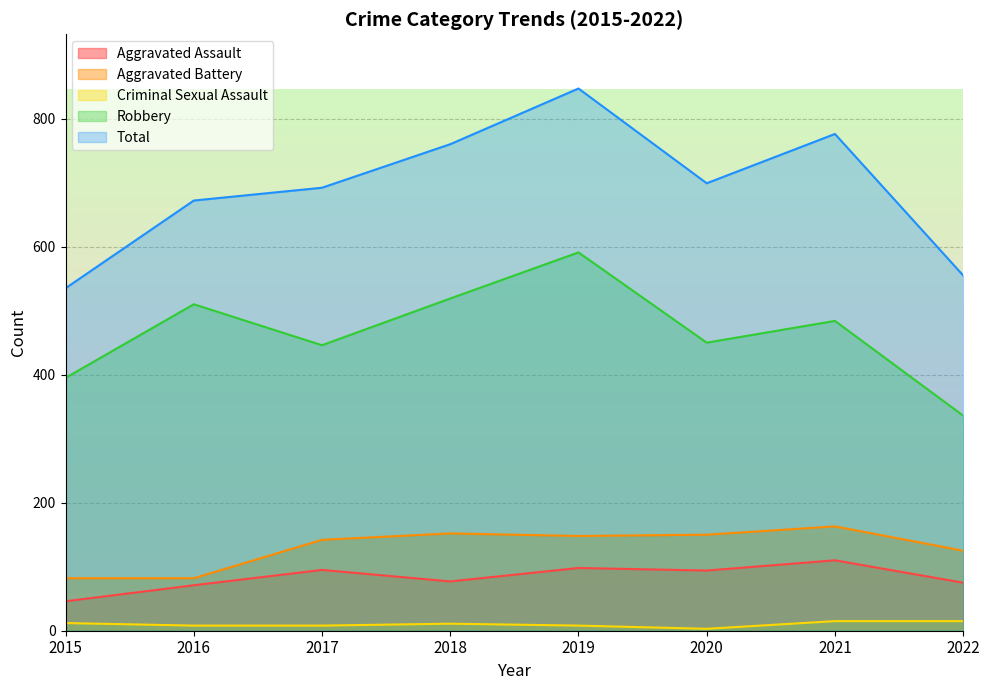

Reading left to right, list all the values displayed in this chart.

Aggravated Assault: 46	71	95	77	98	94	110	75
Aggravated Battery: 82	82	142	152	148	150	163	125
Criminal Sexual Assault: 12	8	8	11	8	3	15	15
Robbery: 395	510	446	519	591	450	484	336
Total: 535	672	692	760	847	699	776	555